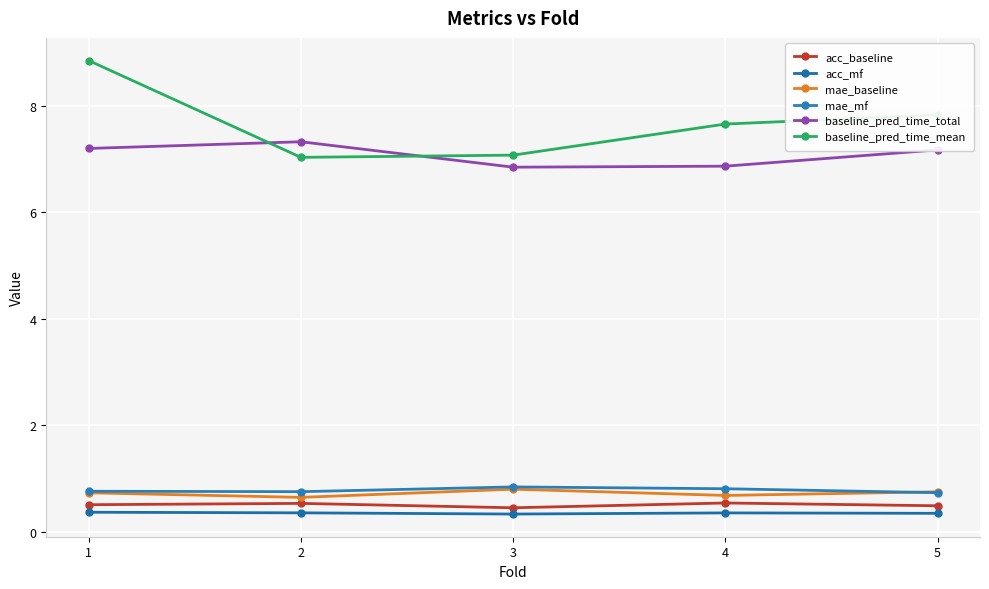

Does the chart display data point markers on the line(s)?

Yes